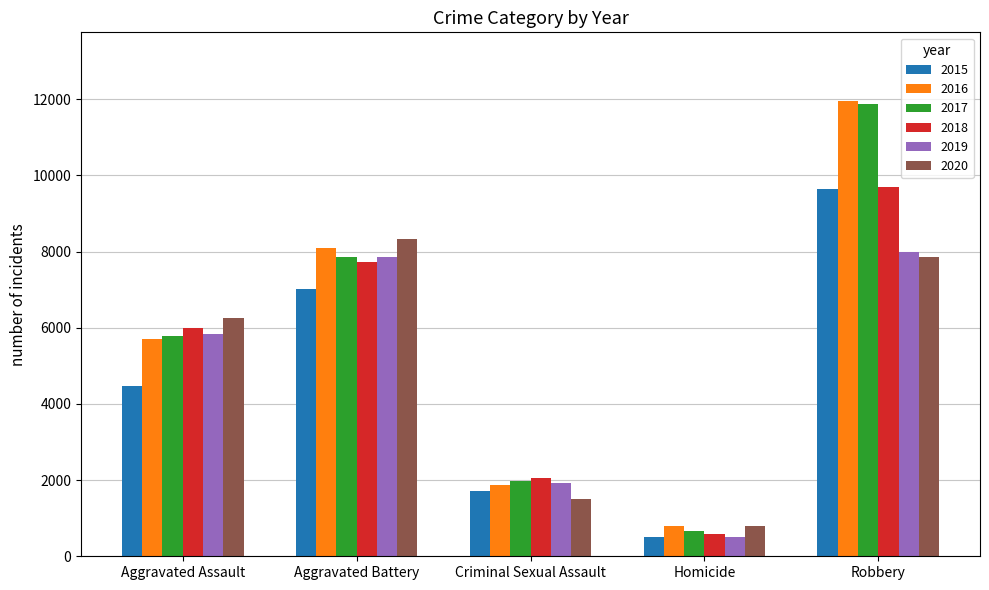

Reading left to right, list all the values displayed in this chart.

2015: 4480	7019	1702	496	9638
2016: 5713	8085	1861	786	11960
2017: 5793	7845	1985	672	11880
2018: 6002	7735	2043	588	9681
2019: 5841	7858	1920	499	7995
2020: 6265	8321	1496	787	7855